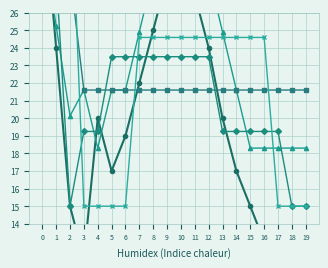

At which category does GE_pc reach its first local valley?

2